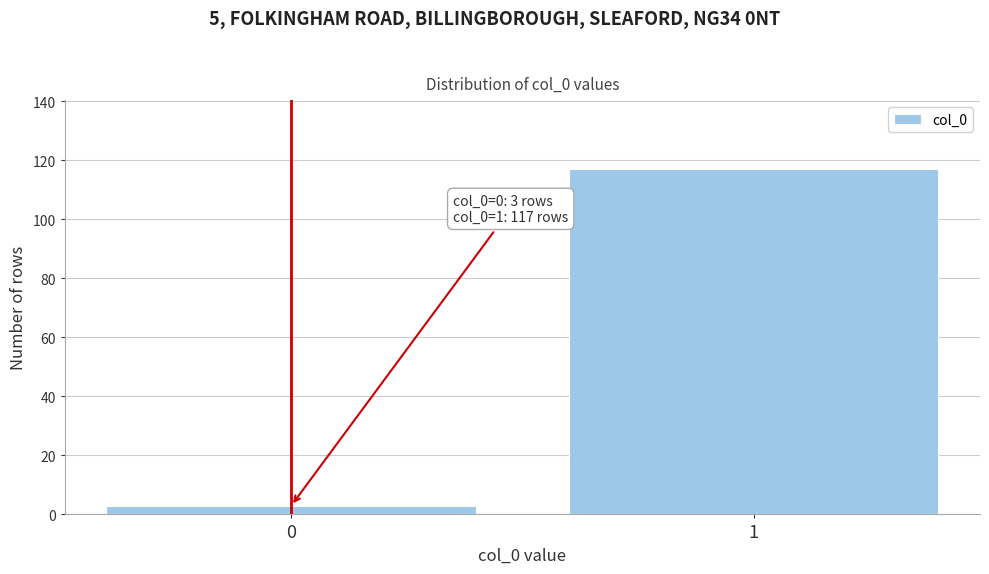

Reading left to right, extract all data points from this chart.

3	117